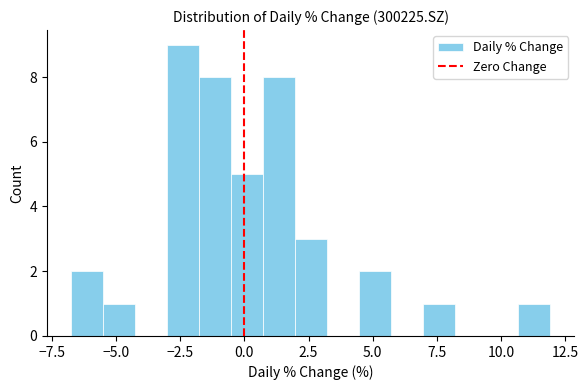

Read against the x-axis, roughly where is the centre of the tallest bar?

-2.5